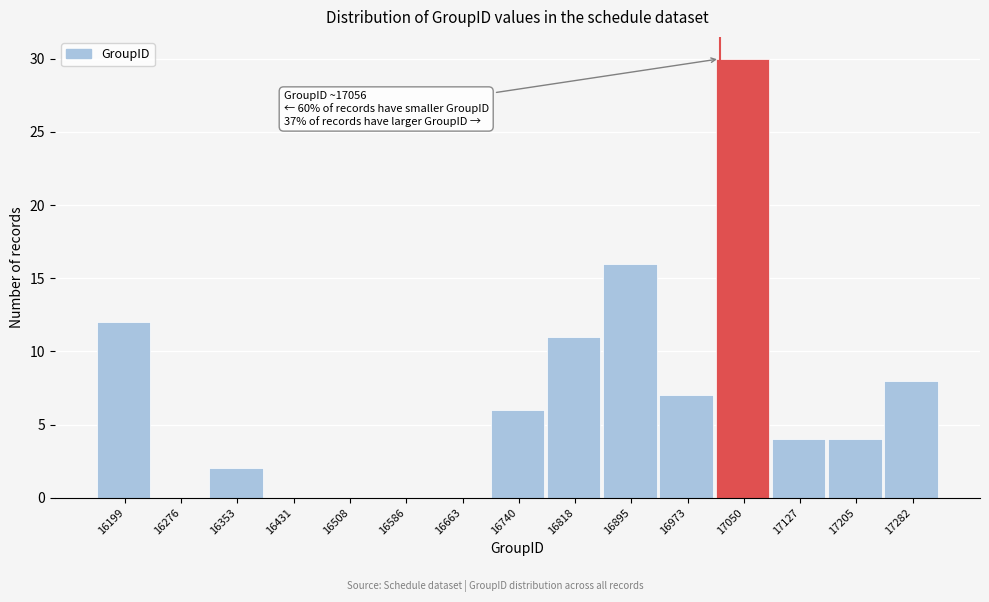

Reading left to right, extract all data points from this chart.

16199=12	16276=0	16353=2	16431=0	16508=0	16586=0	16663=0	16740=6	16818=11	16895=16	16973=7	17050=30	17127=4	17205=4	17282=8